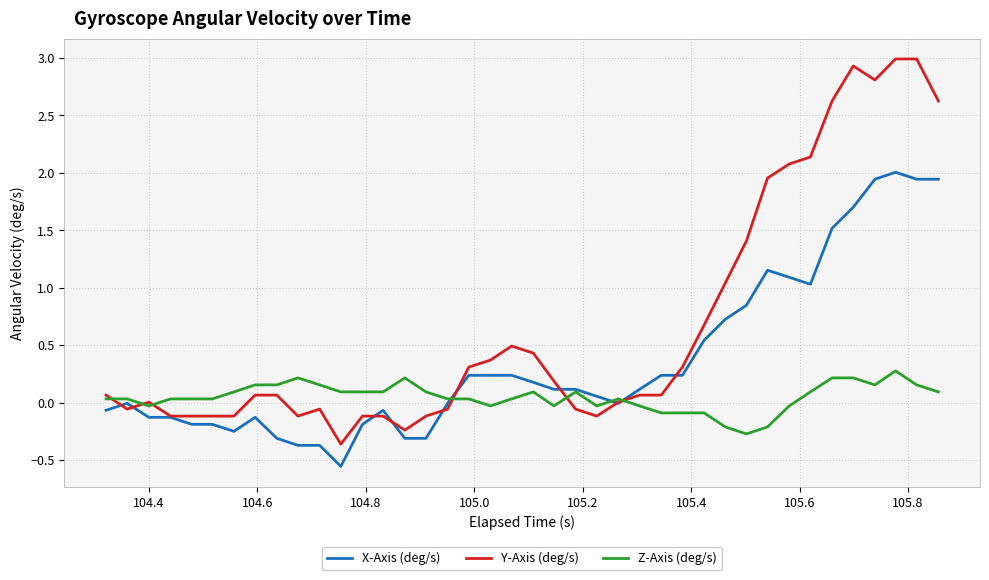

How many positive values does the Z-Axis (deg/s) series have?

28